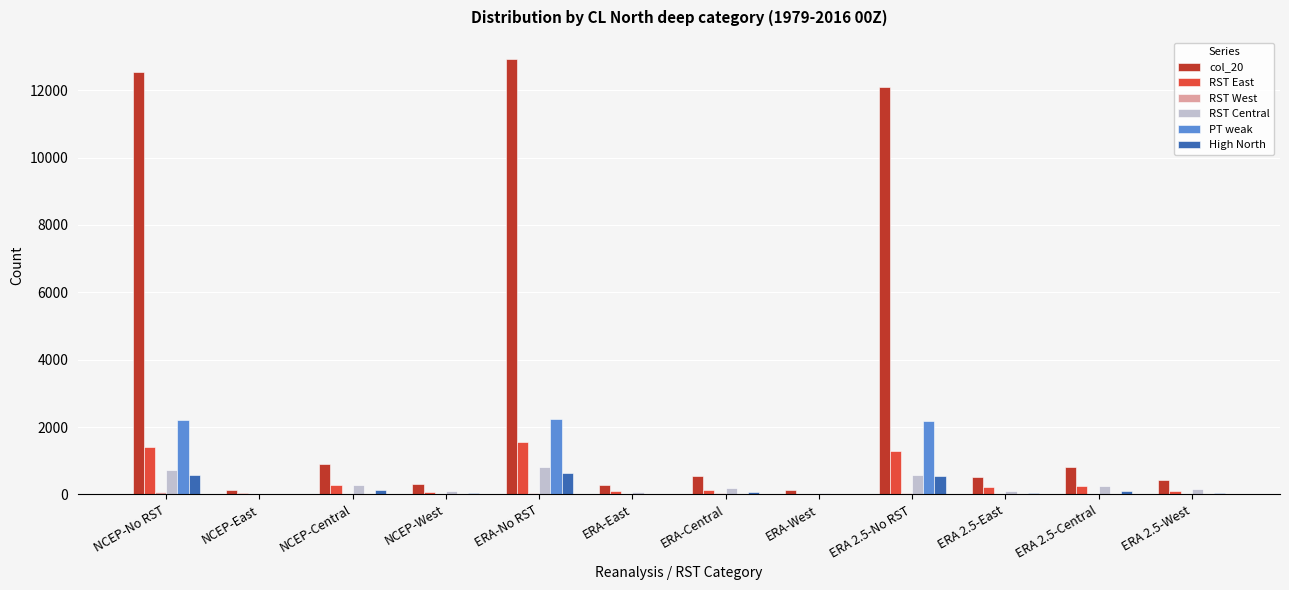

True or false: High North has a value of 643 at ERA-No RST.

True